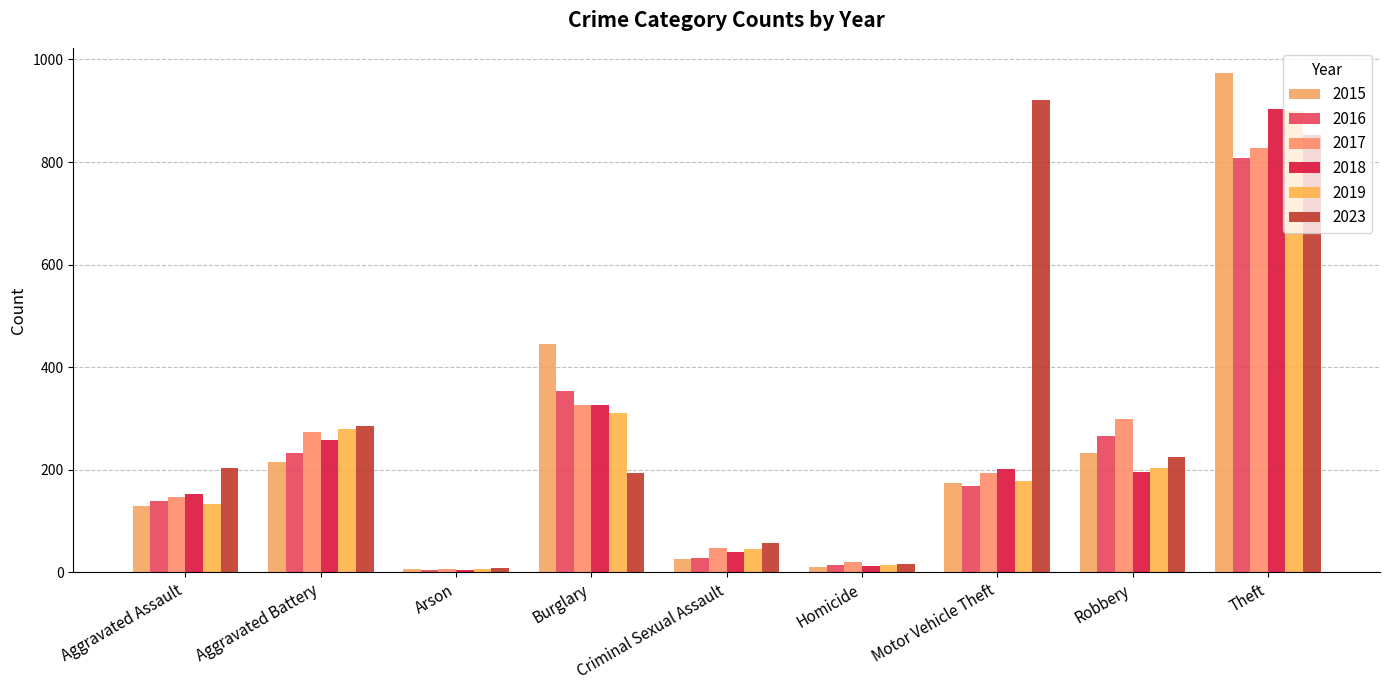

Which series has the widest spread of values?

2015